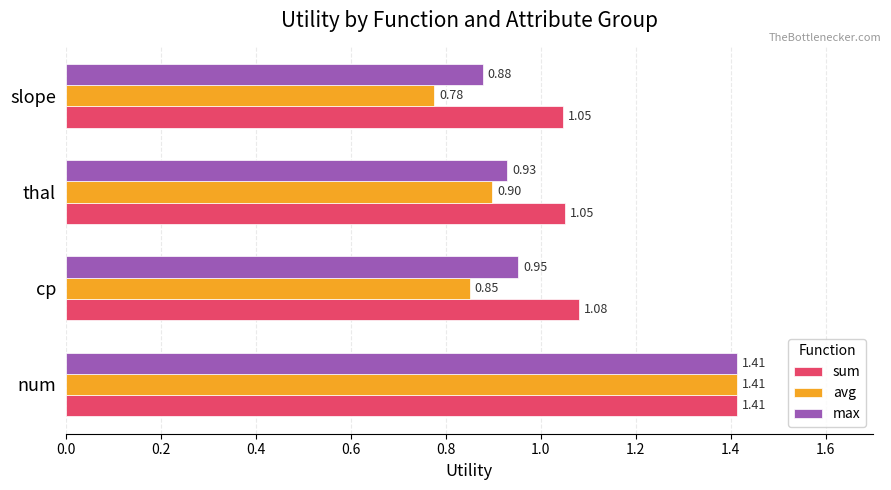

What is the sum of all avg values?

3.9